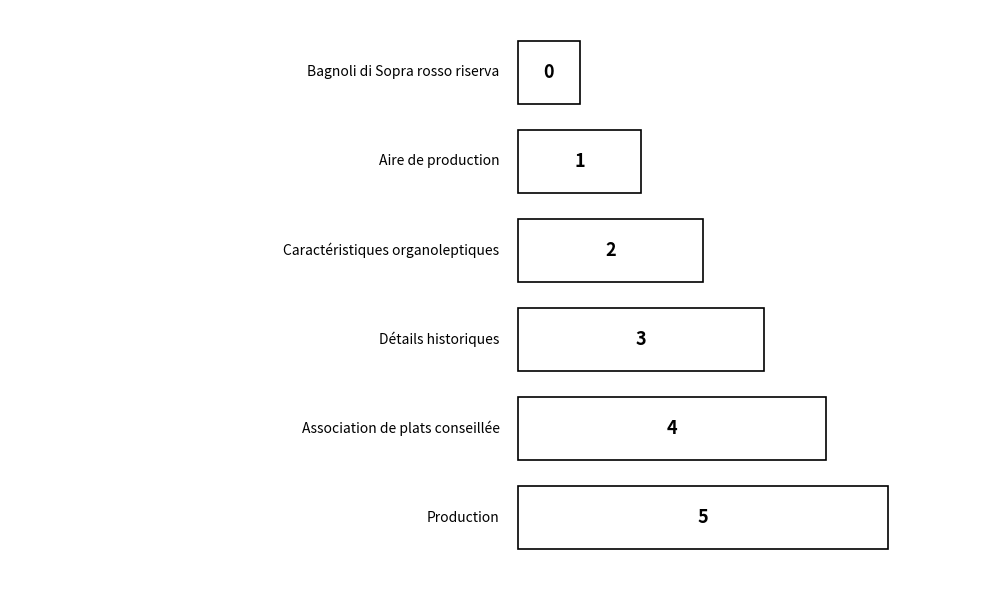

What is the label of the 4th bar from the right?

Caractéristiques organoleptiques (row 2)